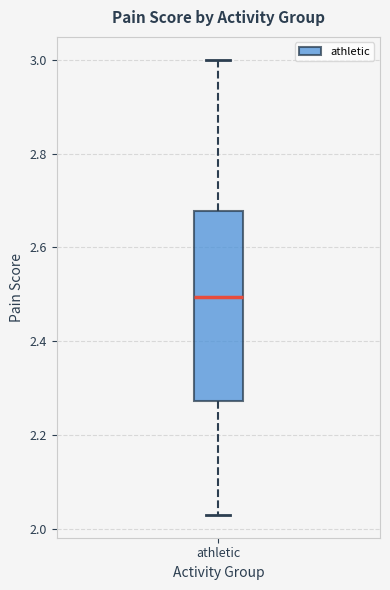

Transcribe this box plot: give where the median line is, the range the box spans, and where the two whiskers end, as read against the y-axis. The values are not printed on the chart, so give them approximately, as read against the axis.

median 2.50, box 2.28 to 2.68, whiskers 2.04 to 3.00